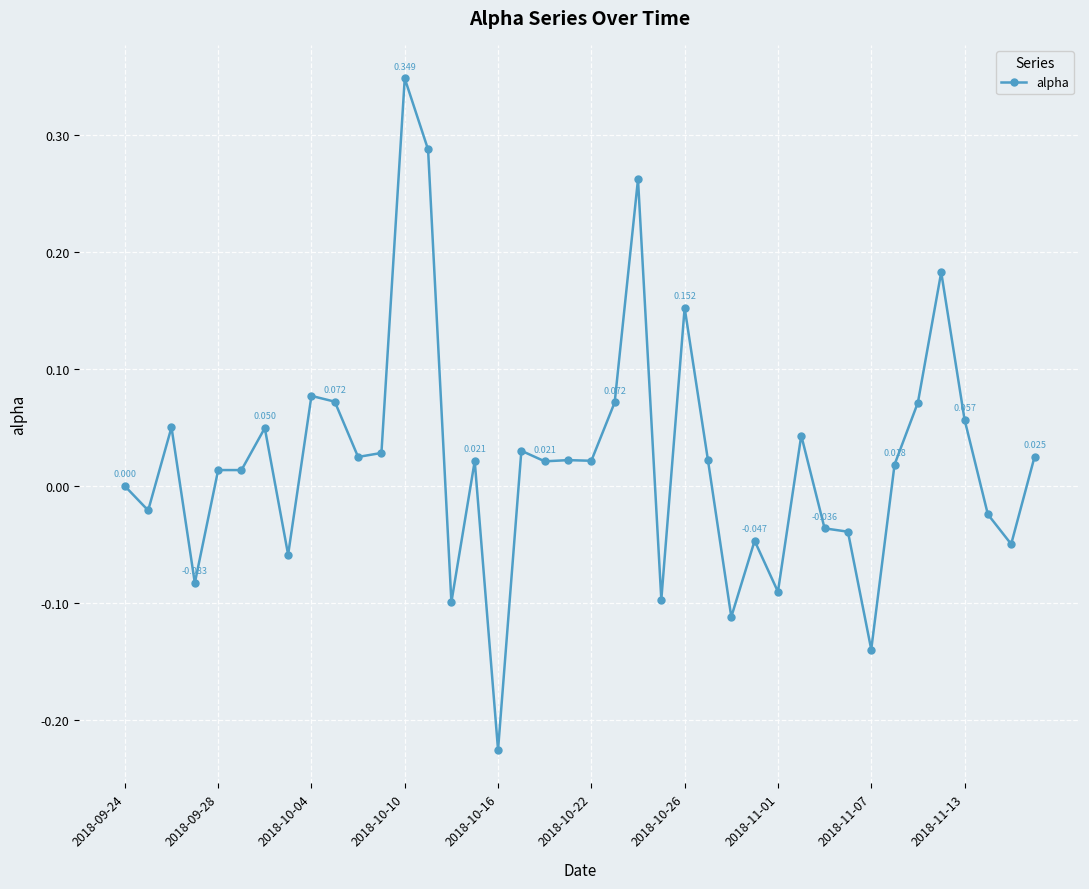

How many lines are shown in the chart?

1